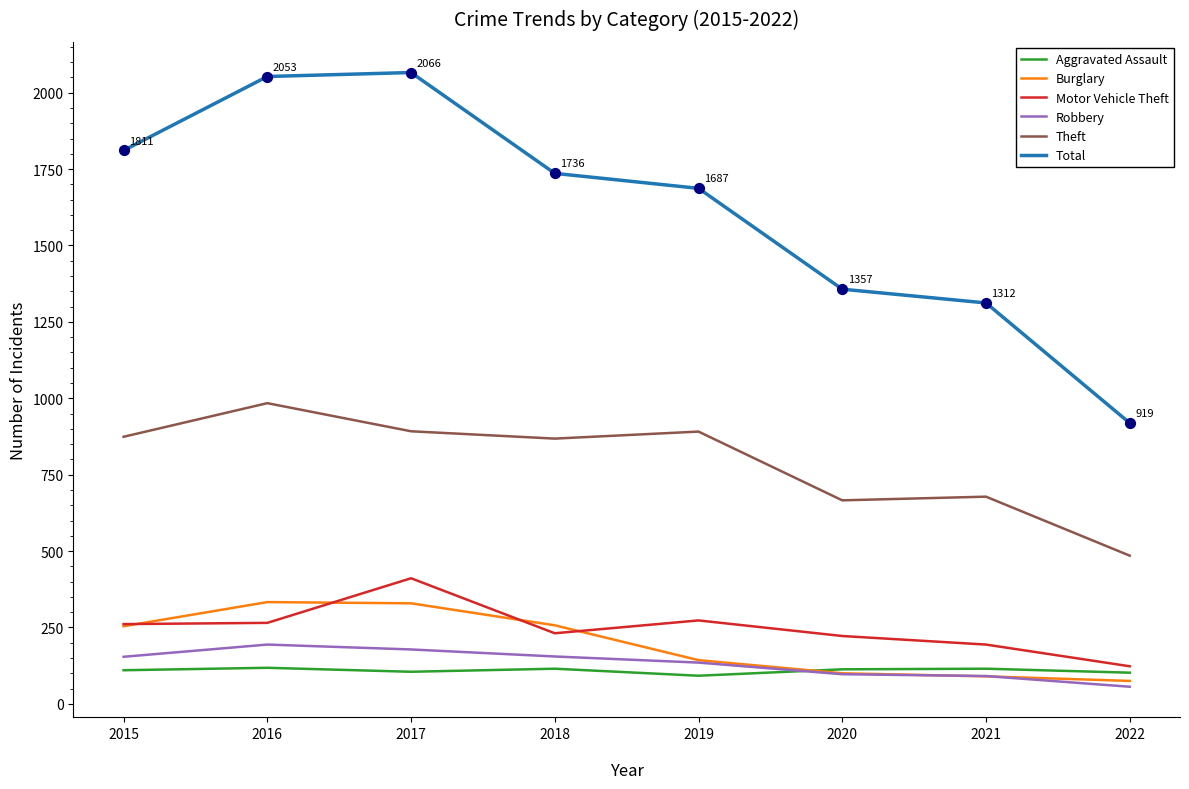

Is the value of Aggravated Assault at 2021 greater than the value of Burglary at 2022?

Yes